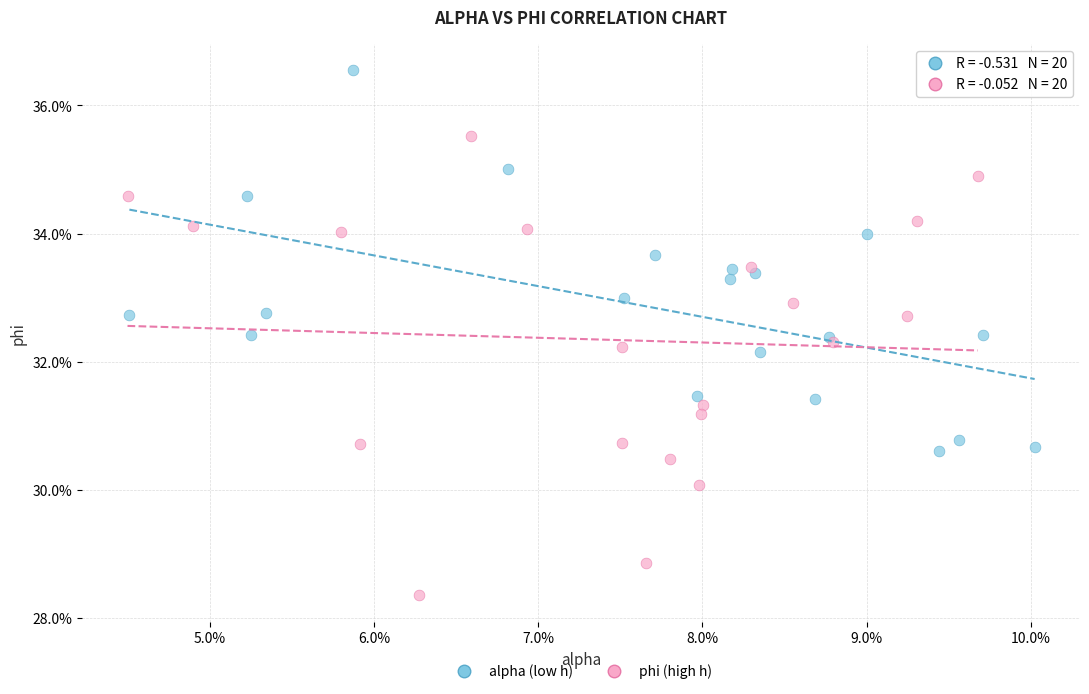

What are all the series names shown in the legend?

alpha (low h), phi (high h)